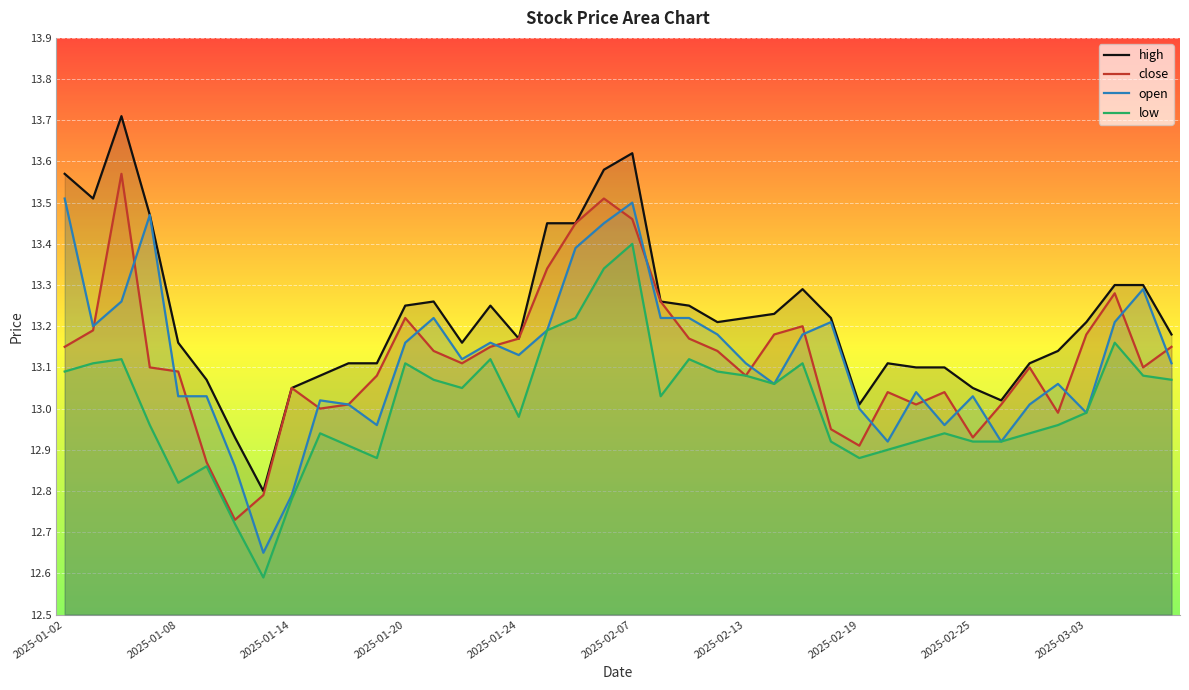

Which series has the largest total across all categories?

high